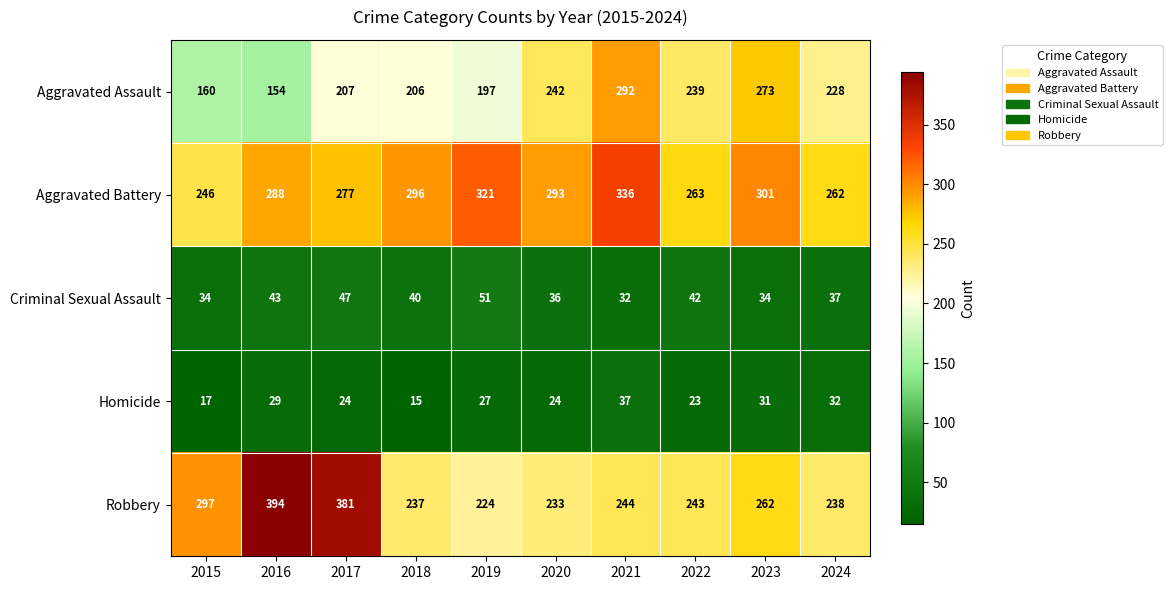

What value does the Robbery series have at 2016?

394